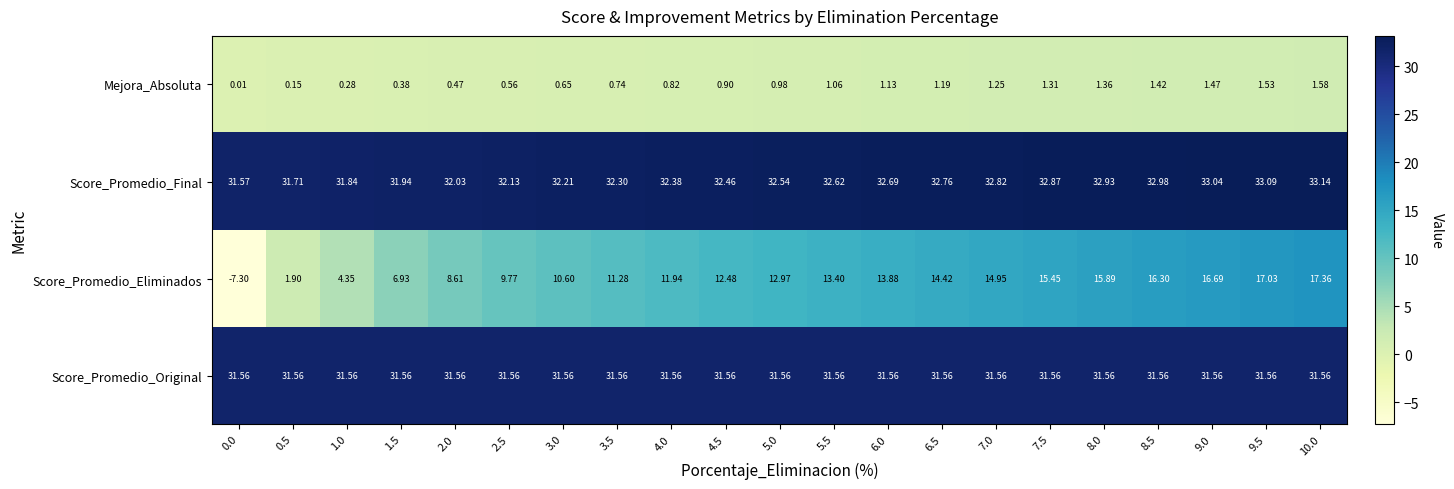

List the series in order of their peak value, lowest first.

Mejora_Absoluta, Score_Promedio_Eliminados, Score_Promedio_Original, Score_Promedio_Final